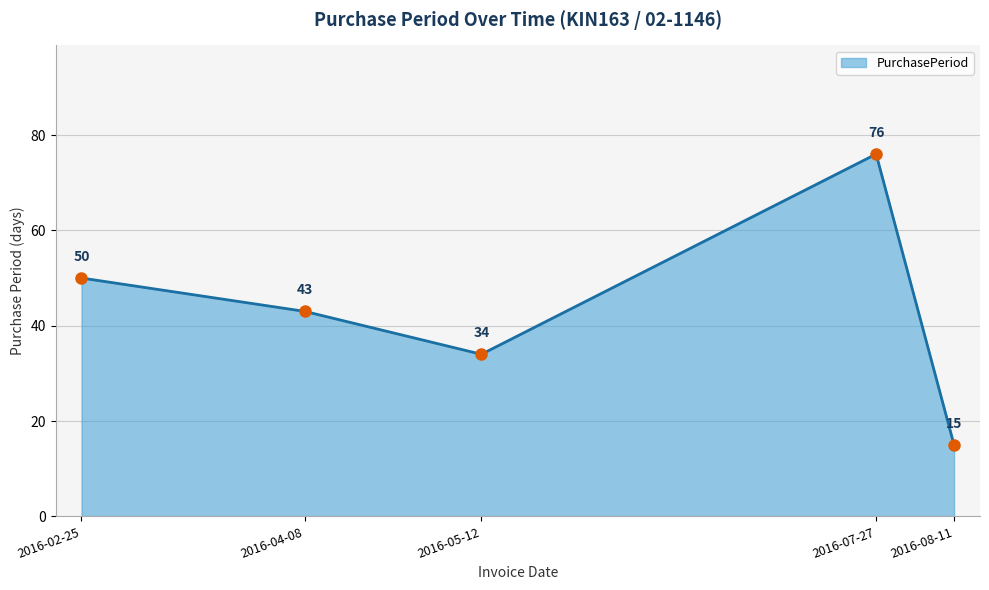

How many categories are shown in the chart?

5